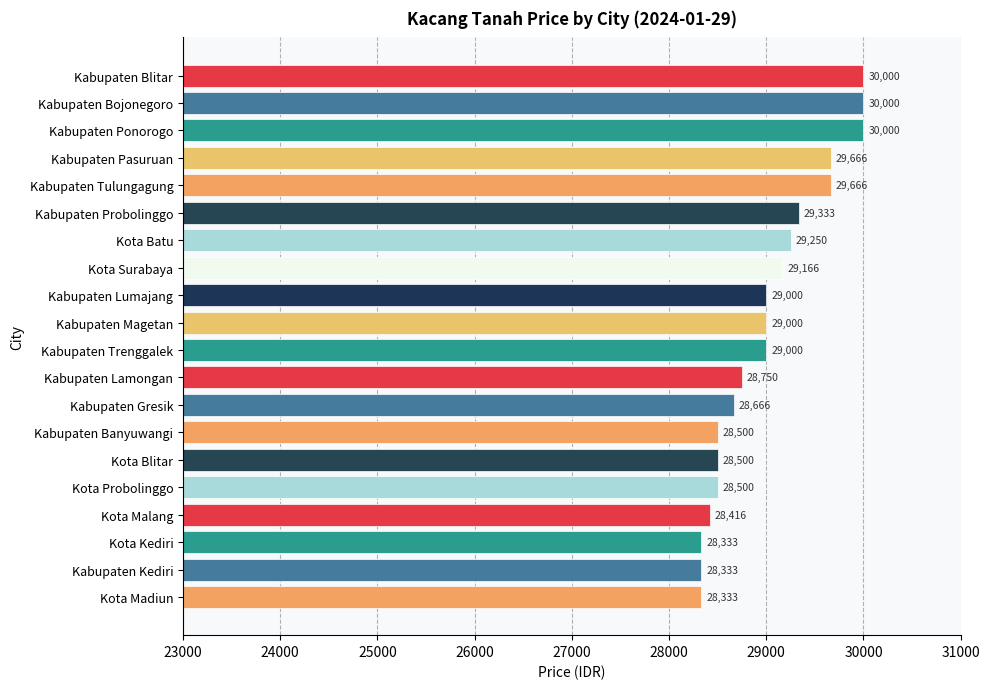

Read the value at Kabupaten Kediri, to the nearest 50.

28350